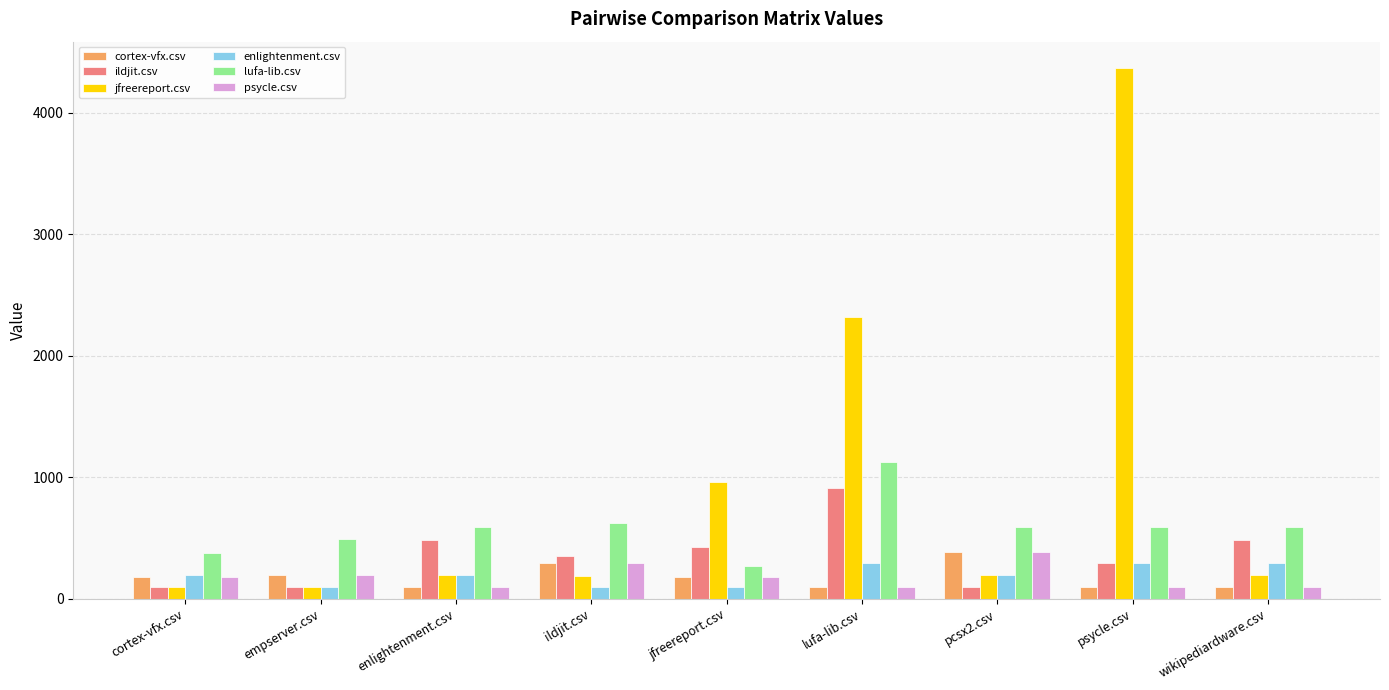

What is the sum of the cortex-vfx.csv values at empserver.csv and jfreereport.csv?

376.5